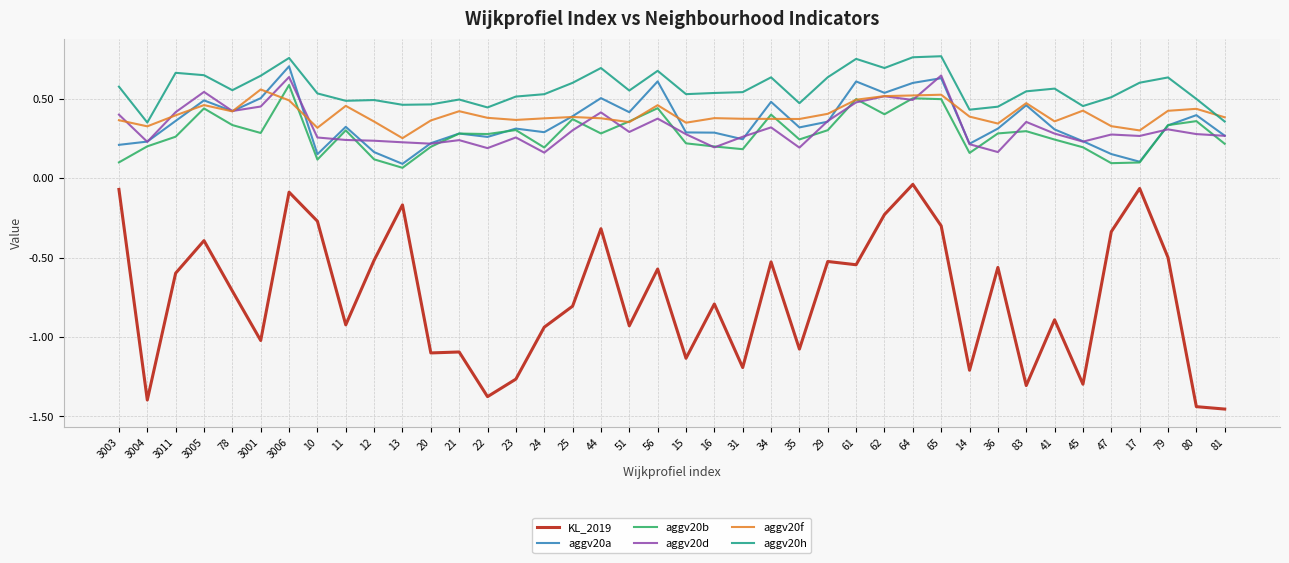

What position from the left is 44?

18